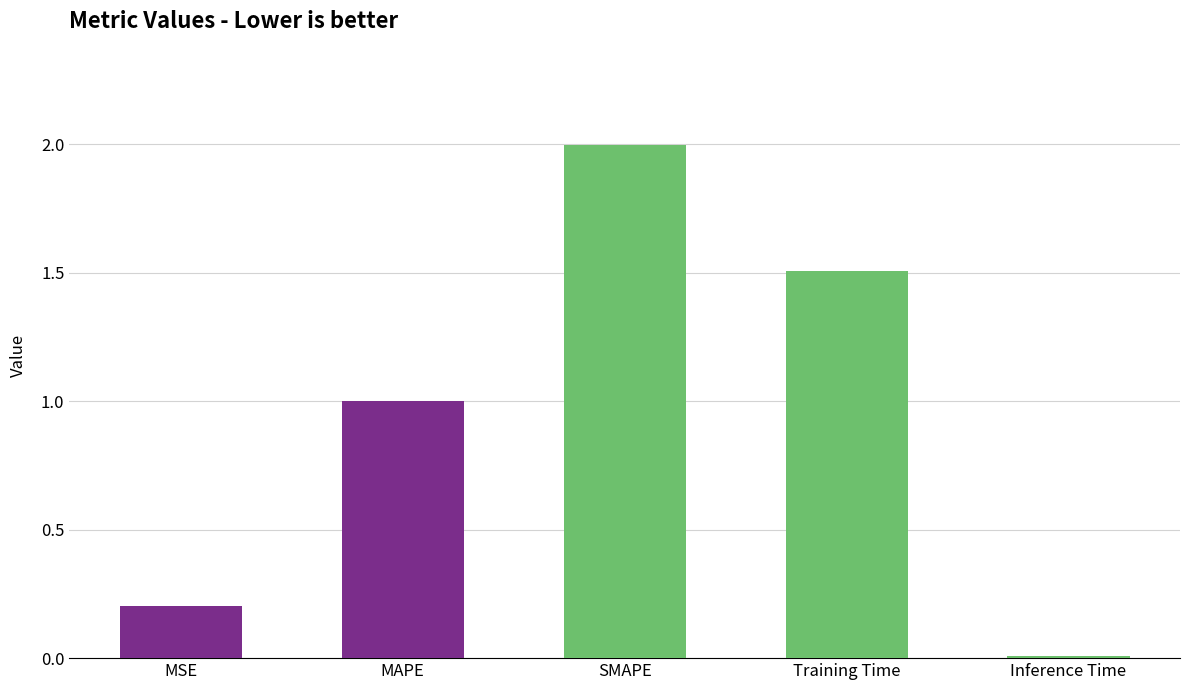

Which has a higher value, SMAPE or MSE?

SMAPE